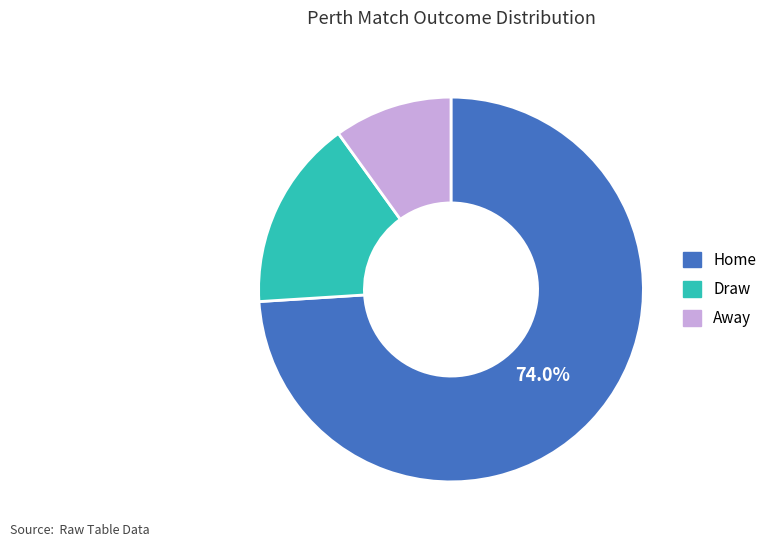

Is there any slice that represents more than half of the pie?

Yes